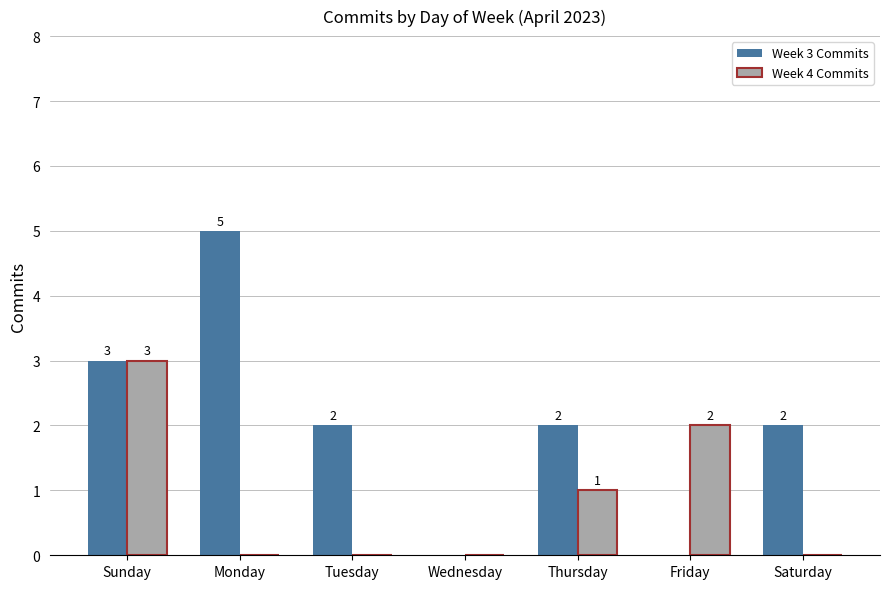

What is the average value of the Week 3 Commits series?

2